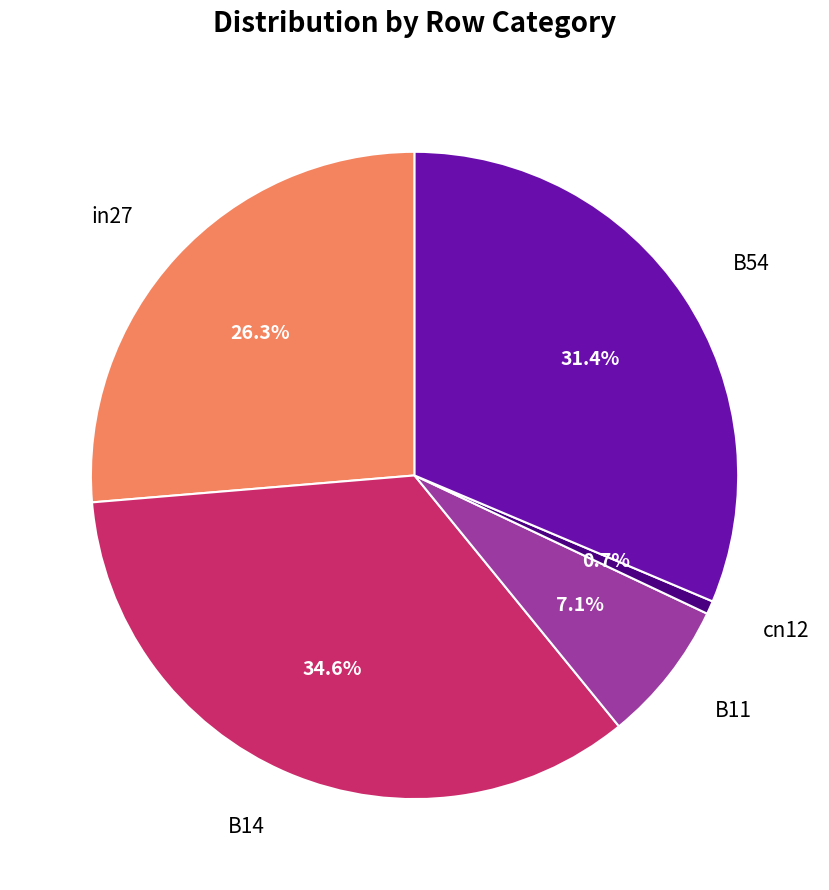

Is there a majority slice in this chart?

No